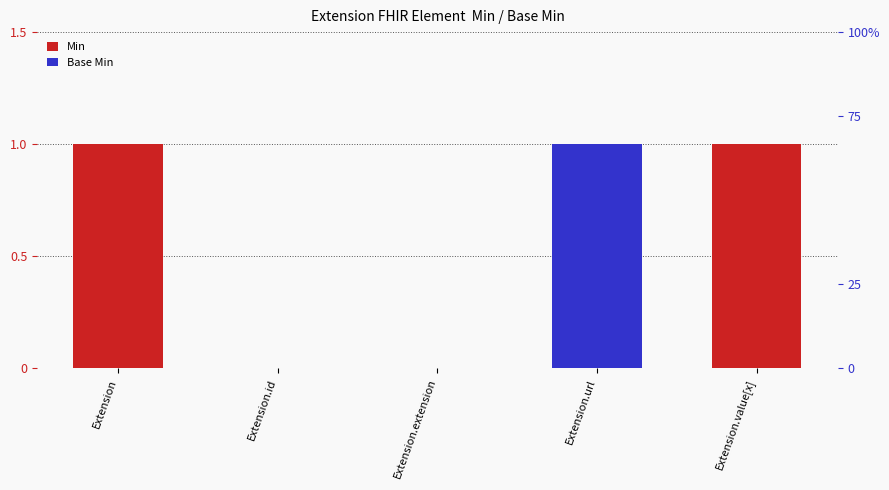

Which series has the largest range (max minus min)?

Min